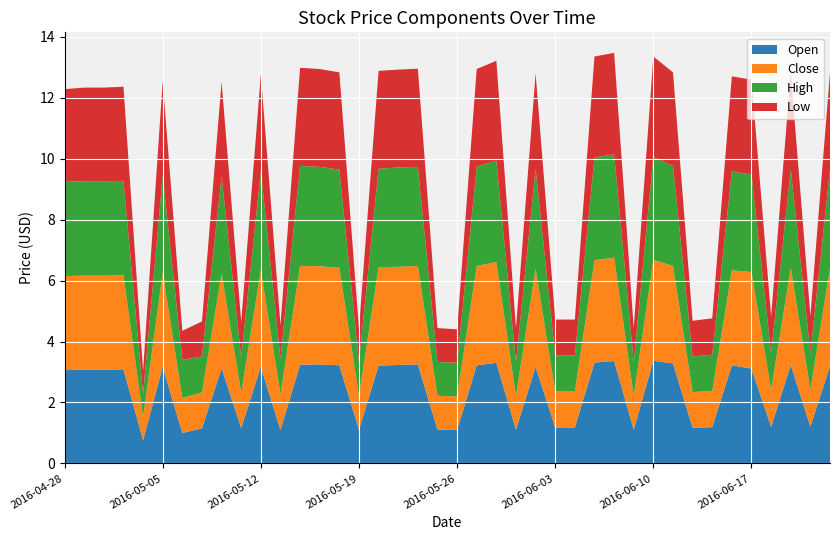

Reading left to right, transcribe all the data shown in this chart.

Open: 2016-04-28=3.1	2016-04-29=3.1	2016-05-02=3.1	2016-05-03=3.1	2016-05-04=0.8	2016-05-05=3.2	2016-05-06=1.0	2016-05-09=1.1	2016-05-10=3.1	2016-05-11=1.2	2016-05-12=3.2	2016-05-13=1.1	2016-05-16=3.2	2016-05-17=3.2	2016-05-18=3.2	2016-05-19=1.1	2016-05-20=3.2	2016-05-23=3.2	2016-05-24=3.2	2016-05-25=1.1	2016-05-26=1.1	2016-05-27=3.2	2016-05-31=3.3	2016-06-01=1.1	2016-06-02=3.2	2016-06-03=1.2	2016-06-06=1.2	2016-06-07=3.3	2016-06-08=3.4	2016-06-09=1.1	2016-06-10=3.4	2016-06-13=3.3	2016-06-14=1.2	2016-06-15=1.2	2016-06-16=3.2	2016-06-17=3.1	2016-06-20=1.2	2016-06-21=3.2	2016-06-22=1.2	2016-06-23=3.2
Close: 2016-04-28=3.1	2016-04-29=3.1	2016-05-02=3.1	2016-05-03=3.1	2016-05-04=0.8	2016-05-05=3.1	2016-05-06=1.1	2016-05-09=1.2	2016-05-10=3.1	2016-05-11=1.2	2016-05-12=3.2	2016-05-13=1.2	2016-05-16=3.2	2016-05-17=3.2	2016-05-18=3.2	2016-05-19=1.1	2016-05-20=3.2	2016-05-23=3.2	2016-05-24=3.2	2016-05-25=1.1	2016-05-26=1.1	2016-05-27=3.3	2016-05-31=3.3	2016-06-01=1.1	2016-06-02=3.2	2016-06-03=1.2	2016-06-06=1.2	2016-06-07=3.4	2016-06-08=3.4	2016-06-09=1.1	2016-06-10=3.3	2016-06-13=3.2	2016-06-14=1.2	2016-06-15=1.2	2016-06-16=3.1	2016-06-17=3.2	2016-06-20=1.2	2016-06-21=3.2	2016-06-22=1.2	2016-06-23=3.2
High: 2016-04-28=3.1	2016-04-29=3.1	2016-05-02=3.1	2016-05-03=3.1	2016-05-04=0.8	2016-05-05=3.2	2016-05-06=1.2	2016-05-09=1.2	2016-05-10=3.2	2016-05-11=1.2	2016-05-12=3.2	2016-05-13=1.2	2016-05-16=3.3	2016-05-17=3.3	2016-05-18=3.2	2016-05-19=1.1	2016-05-20=3.2	2016-05-23=3.3	2016-05-24=3.2	2016-05-25=1.1	2016-05-26=1.1	2016-05-27=3.3	2016-05-31=3.3	2016-06-01=1.1	2016-06-02=3.3	2016-06-03=1.2	2016-06-06=1.2	2016-06-07=3.4	2016-06-08=3.4	2016-06-09=1.1	2016-06-10=3.4	2016-06-13=3.3	2016-06-14=1.2	2016-06-15=1.2	2016-06-16=3.2	2016-06-17=3.2	2016-06-20=1.2	2016-06-21=3.2	2016-06-22=1.2	2016-06-23=3.2
Low: 2016-04-28=3.0	2016-04-29=3.1	2016-05-02=3.1	2016-05-03=3.1	2016-05-04=0.8	2016-05-05=3.1	2016-05-06=0.9	2016-05-09=1.1	2016-05-10=3.1	2016-05-11=1.2	2016-05-12=3.2	2016-05-13=1.1	2016-05-16=3.2	2016-05-17=3.2	2016-05-18=3.2	2016-05-19=1.1	2016-05-20=3.2	2016-05-23=3.2	2016-05-24=3.2	2016-05-25=1.1	2016-05-26=1.1	2016-05-27=3.2	2016-05-31=3.3	2016-06-01=1.1	2016-06-02=3.1	2016-06-03=1.2	2016-06-06=1.2	2016-06-07=3.3	2016-06-08=3.3	2016-06-09=1.1	2016-06-10=3.3	2016-06-13=3.1	2016-06-14=1.2	2016-06-15=1.2	2016-06-16=3.1	2016-06-17=3.1	2016-06-20=1.2	2016-06-21=3.2	2016-06-22=1.2	2016-06-23=3.2